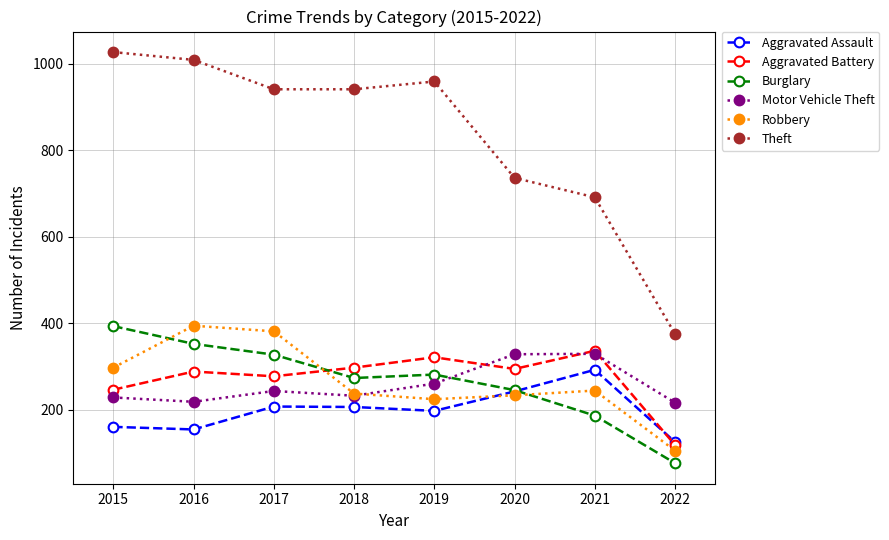

How many series are shown in this chart?

6